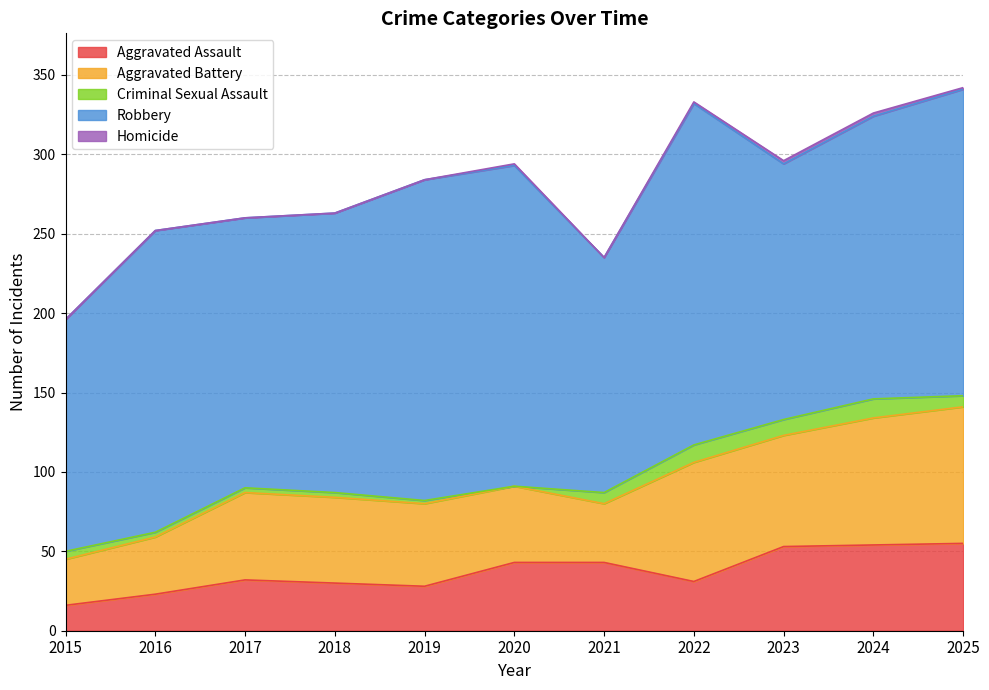

At which category does Robbery reach its first local valley?

2017